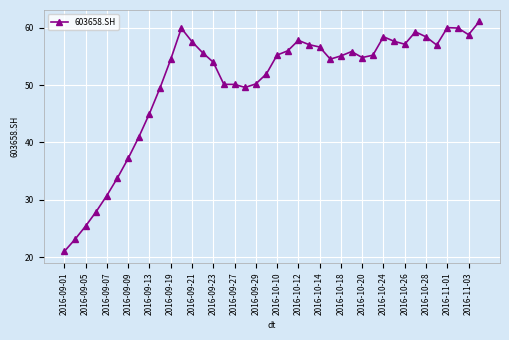

What is the value of the 21st point from the left?

55.2